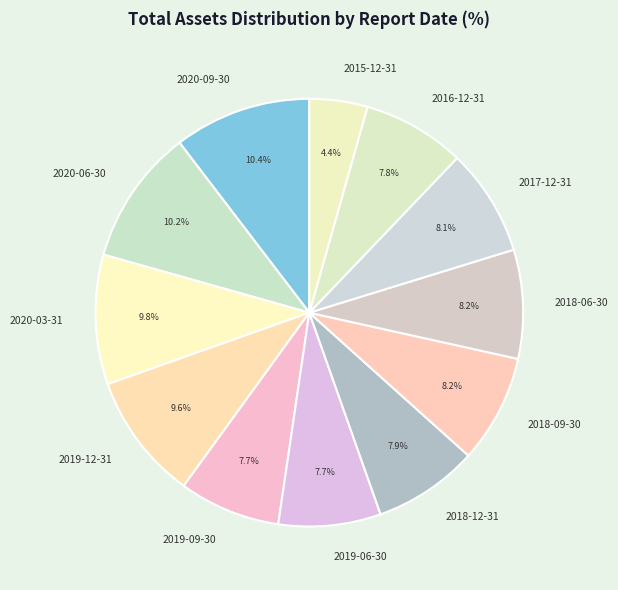

Does any single category account for the majority?

No